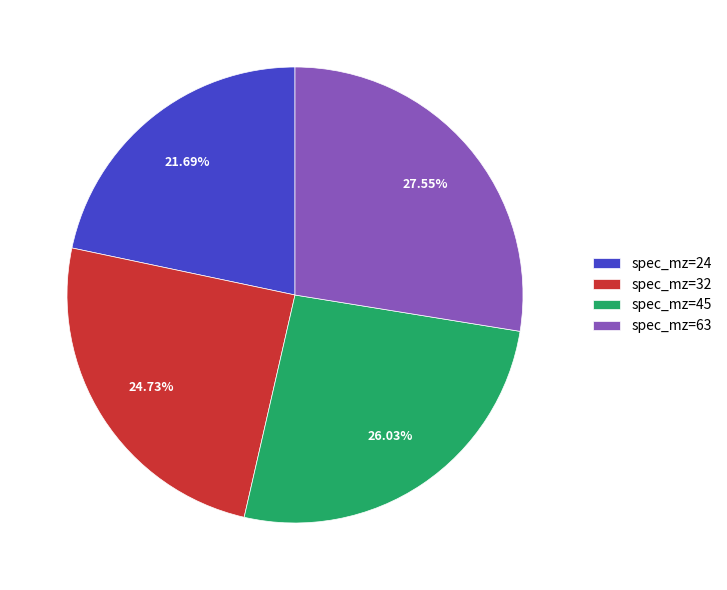

What is the ratio of the value at spec_mz=45 to the value at spec_mz=32?

1.1